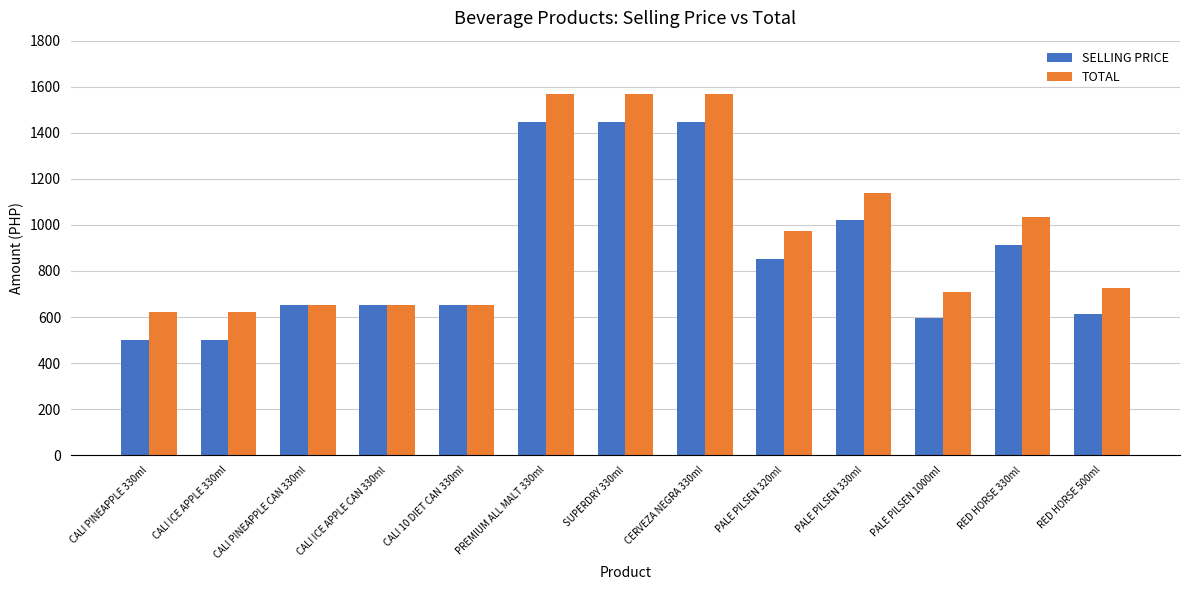

Is it true that SELLING PRICE equals 1447 at CERVEZA NEGRA 330ml?

True